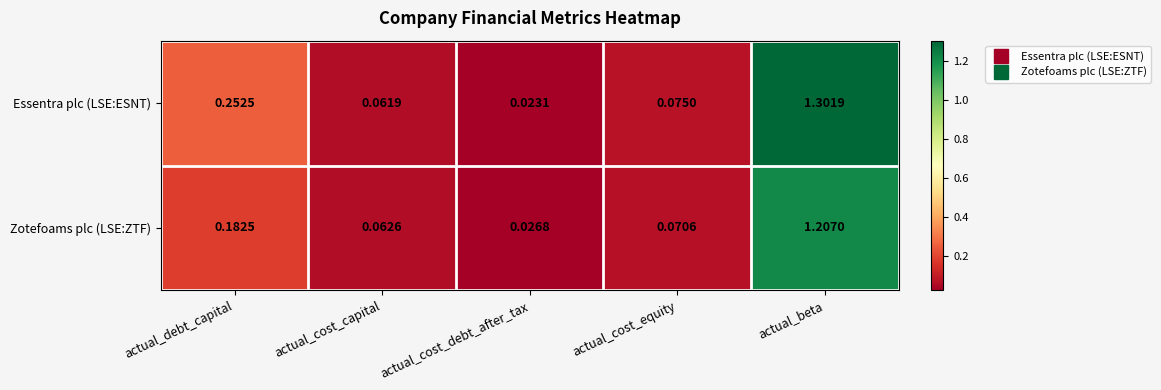

Which series has the largest range (max minus min)?

Essentra plc (LSE:ESNT)